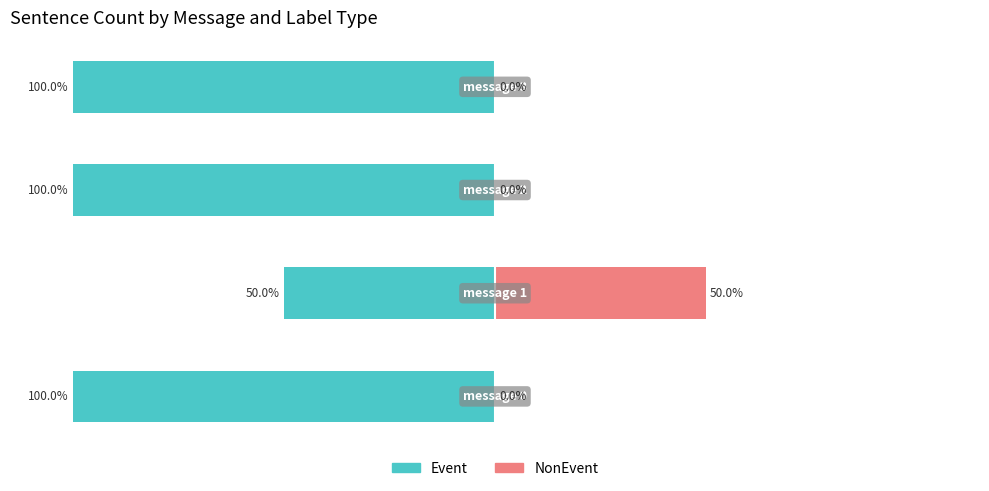

How many NonEvent values are between 0 and 50?

4